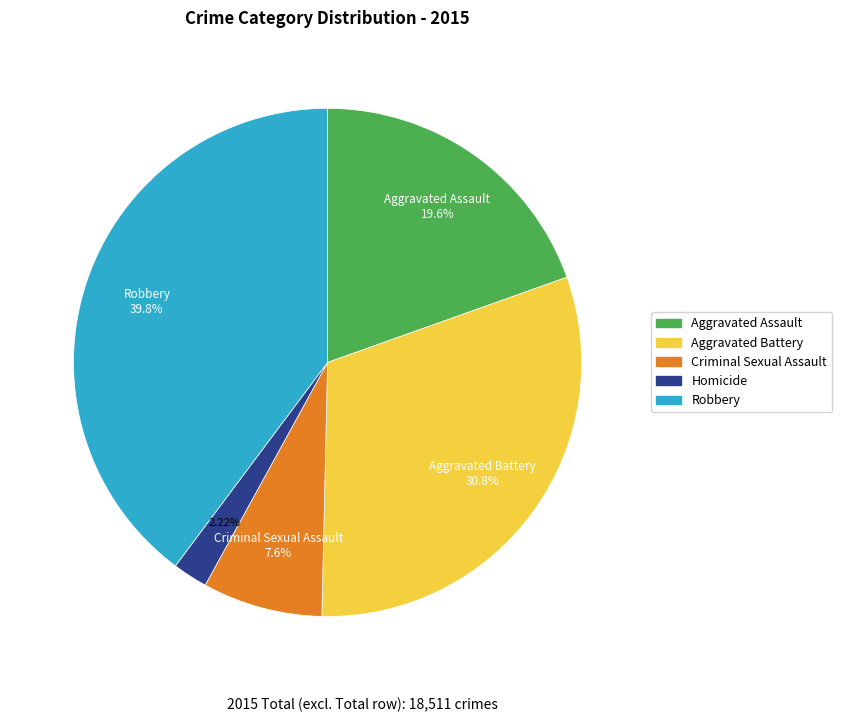

How many segments does this pie chart have?

5